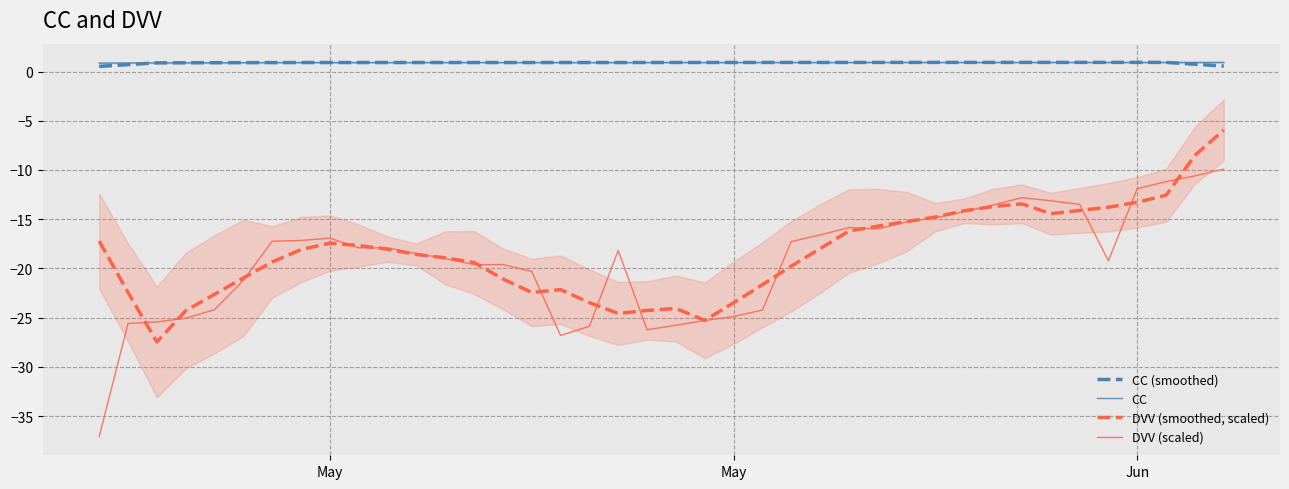

What is the highest value of the DVV (scaled) series?

-9.9